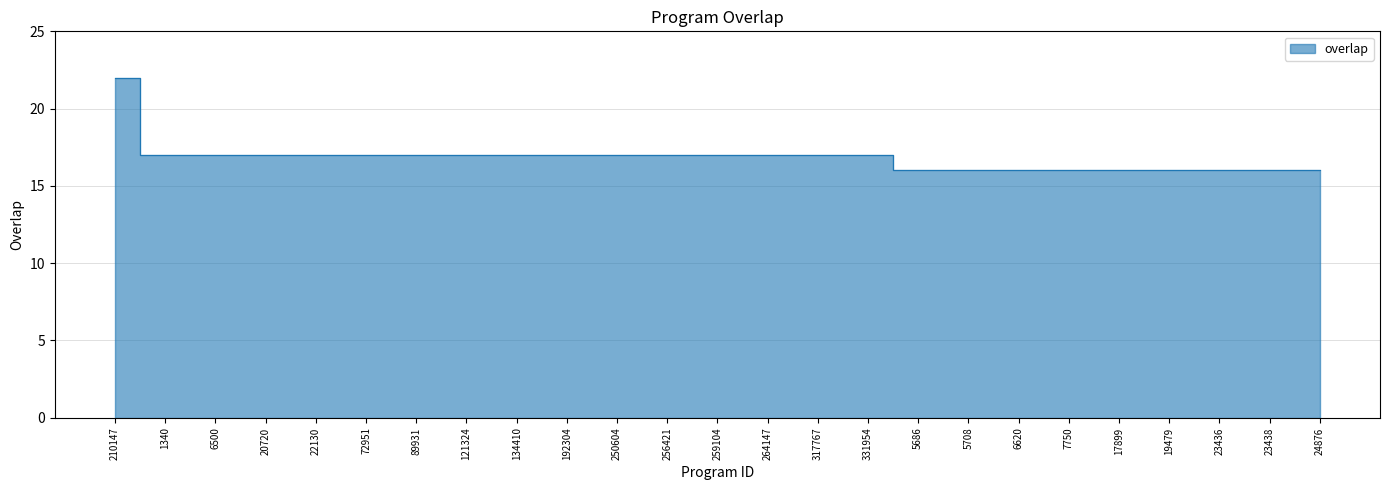

What is the minimum value shown in the chart?

16